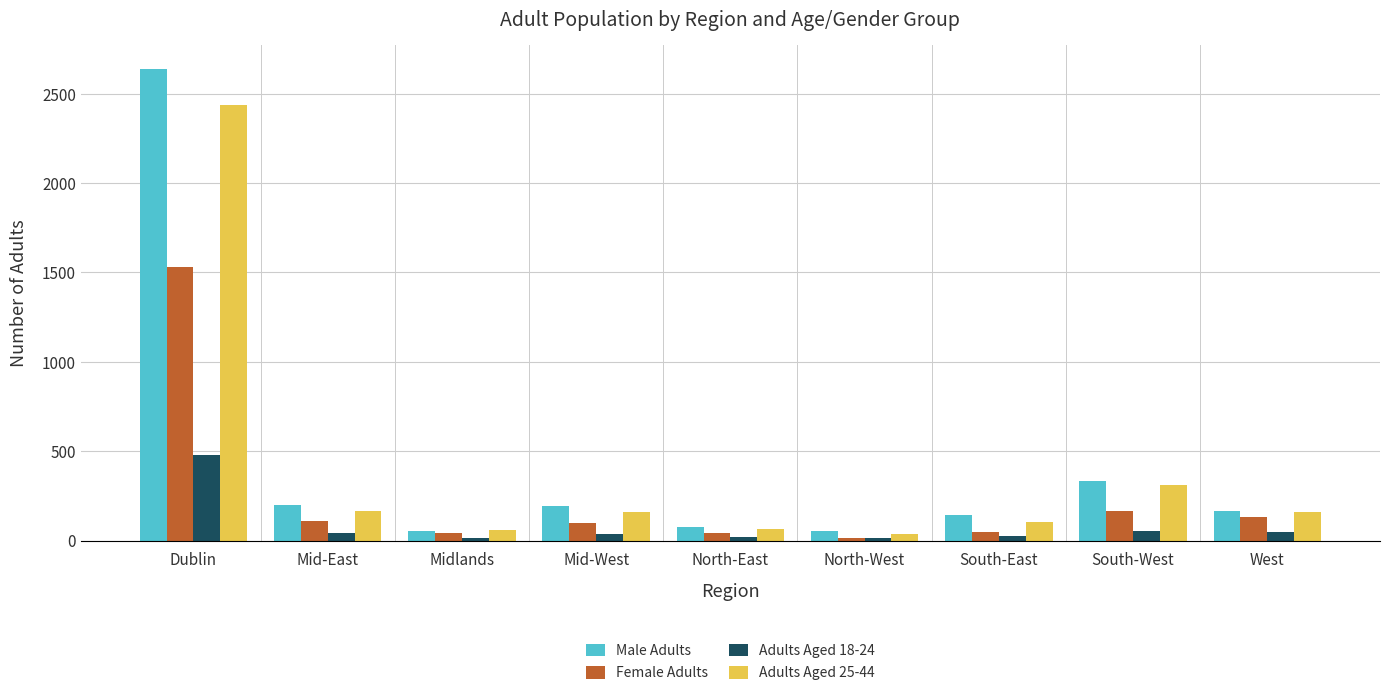

What is the smallest value displayed?

12